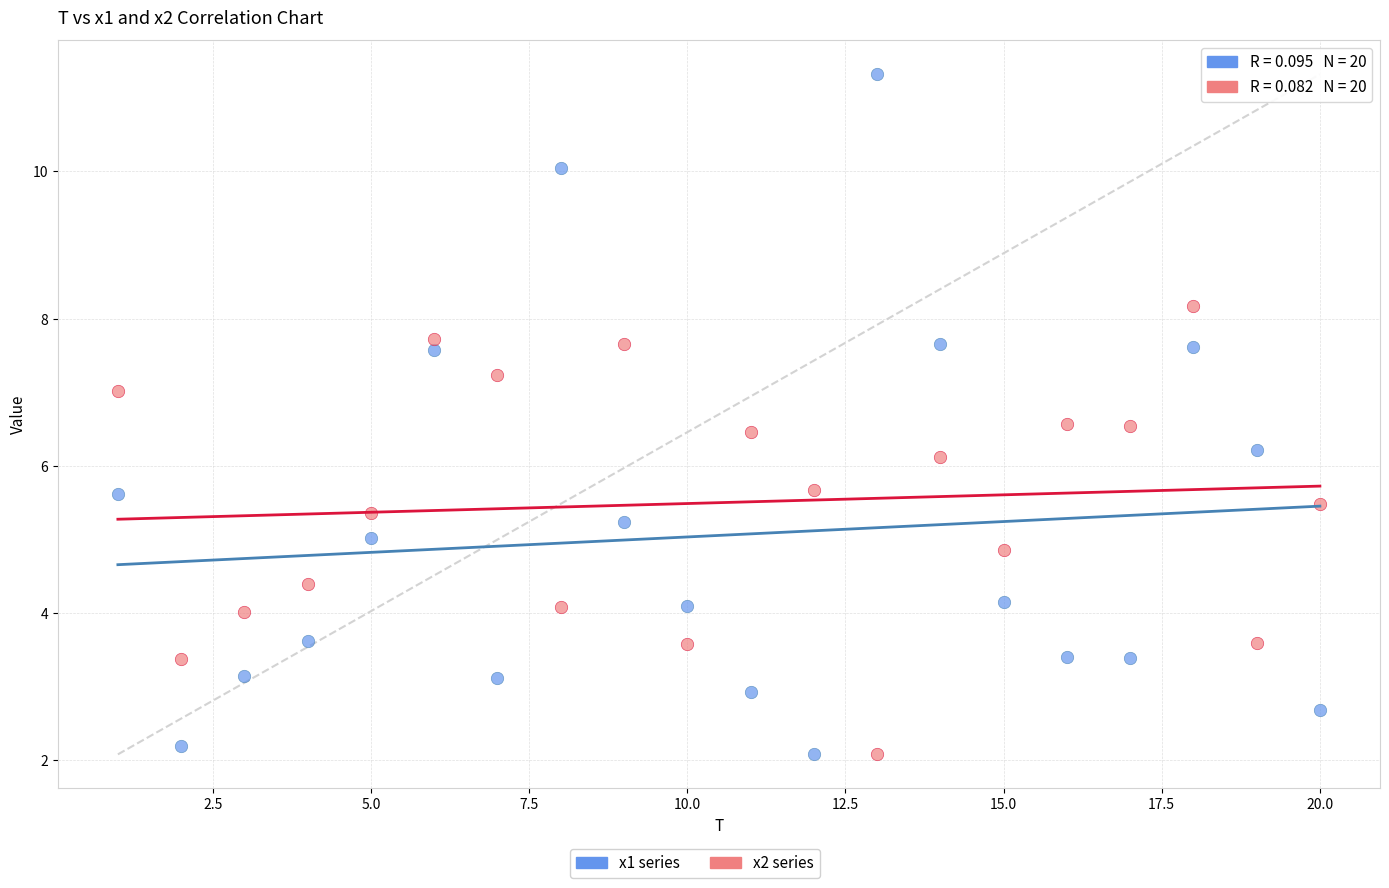

What is the X range (max minus min) for the scatter plot?

19.0